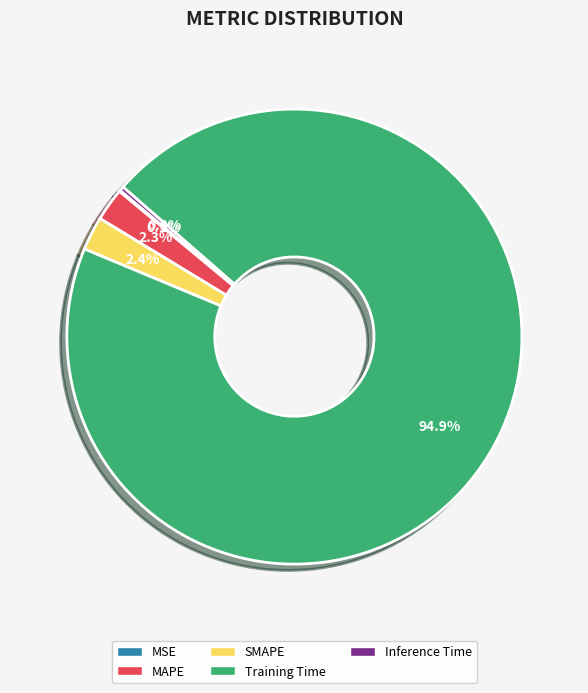

Combined, do Training Time and Inference Time account for over 50%?

Yes